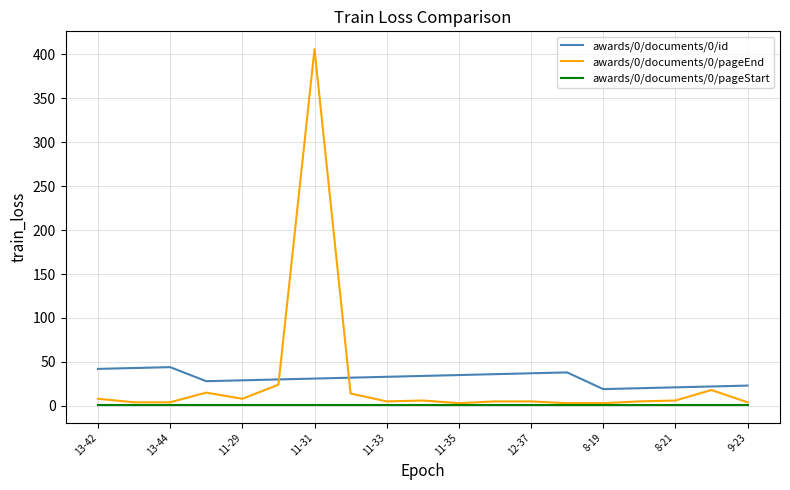

Which series has the widest spread of values?

awards/0/documents/0/pageEnd